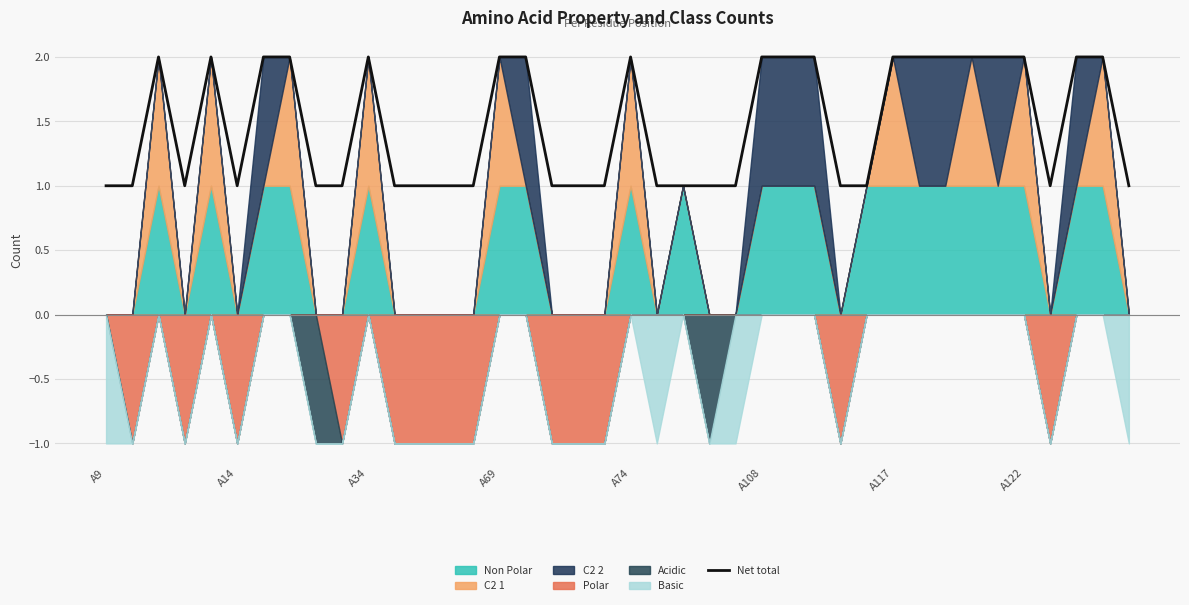

What is the greatest value displayed?

2